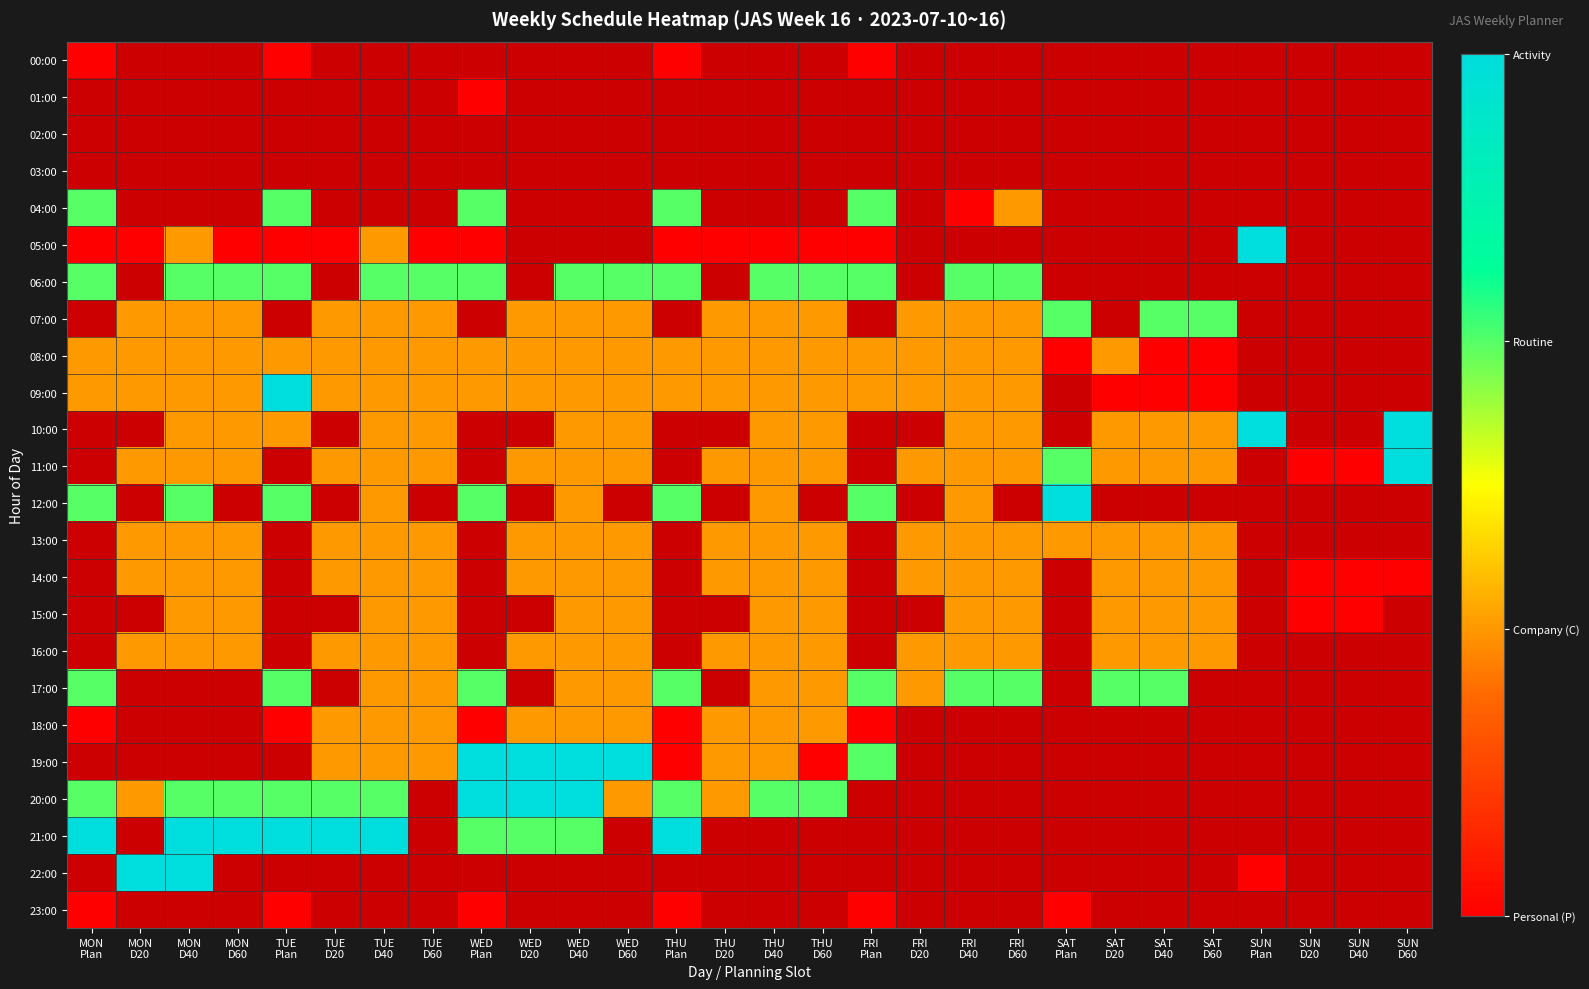

Between SUN
Plan and TUE
Plan, which is larger?

TUE
Plan